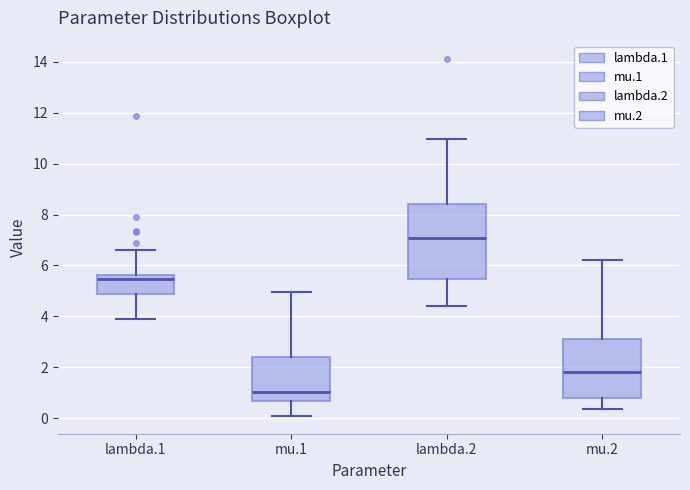

Which box has the highest median line?

lambda.2